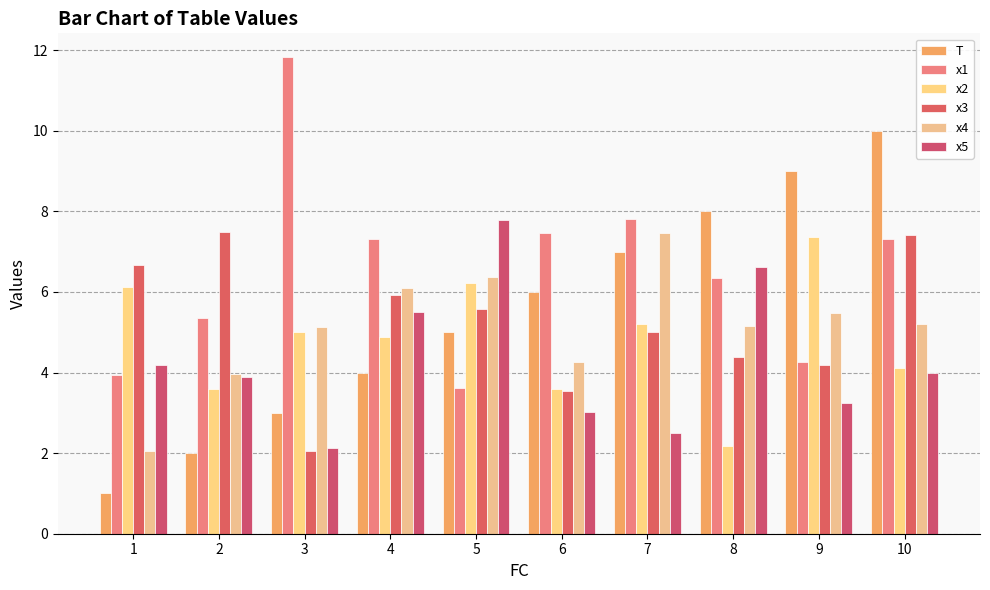

Is it true that x3 equals 2.0 at 3?

True